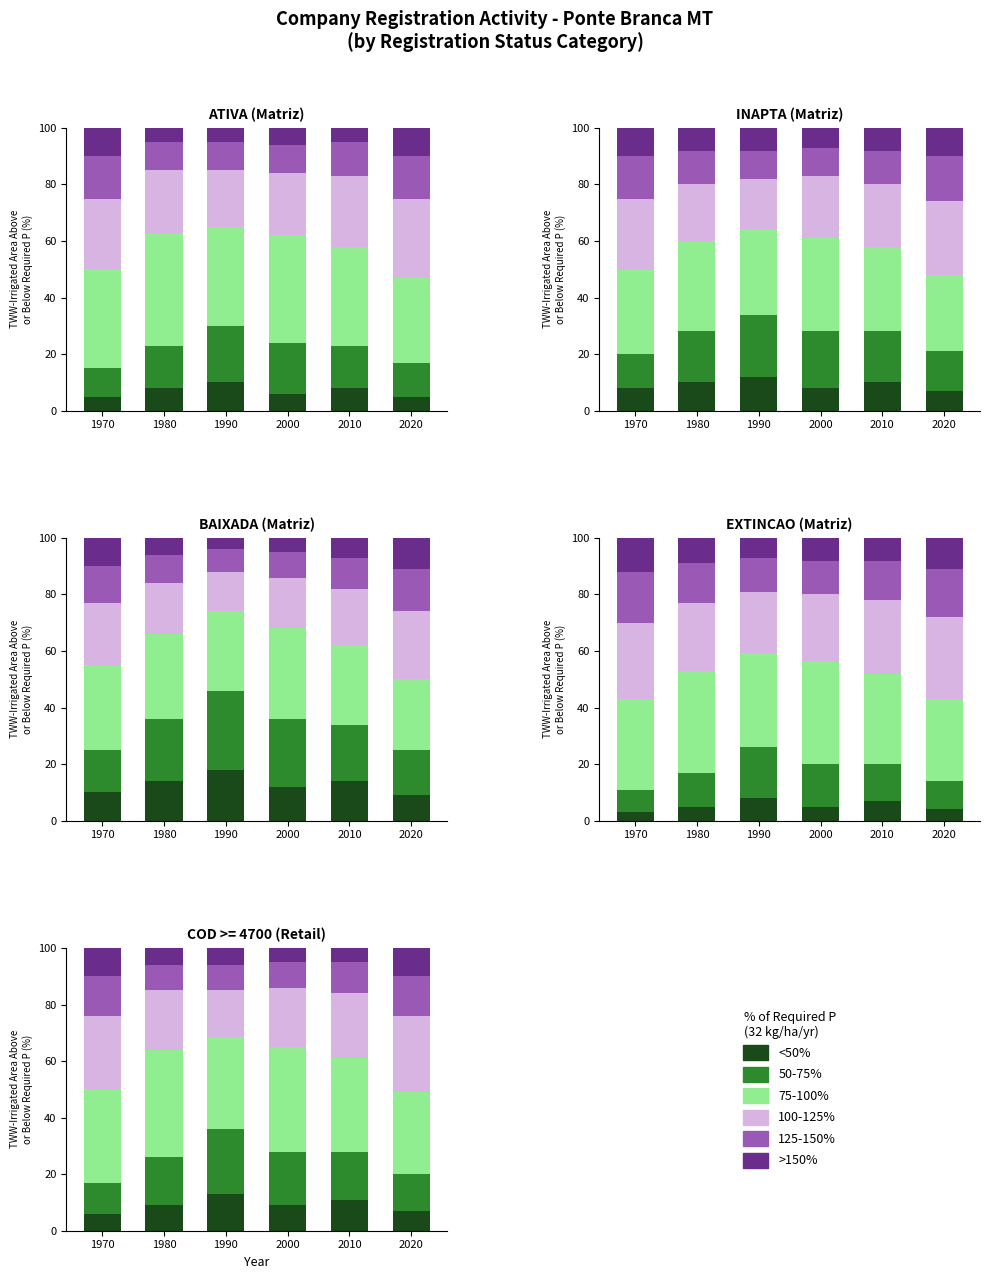

Which series changed the most between 1970 and 2000?

50-75%